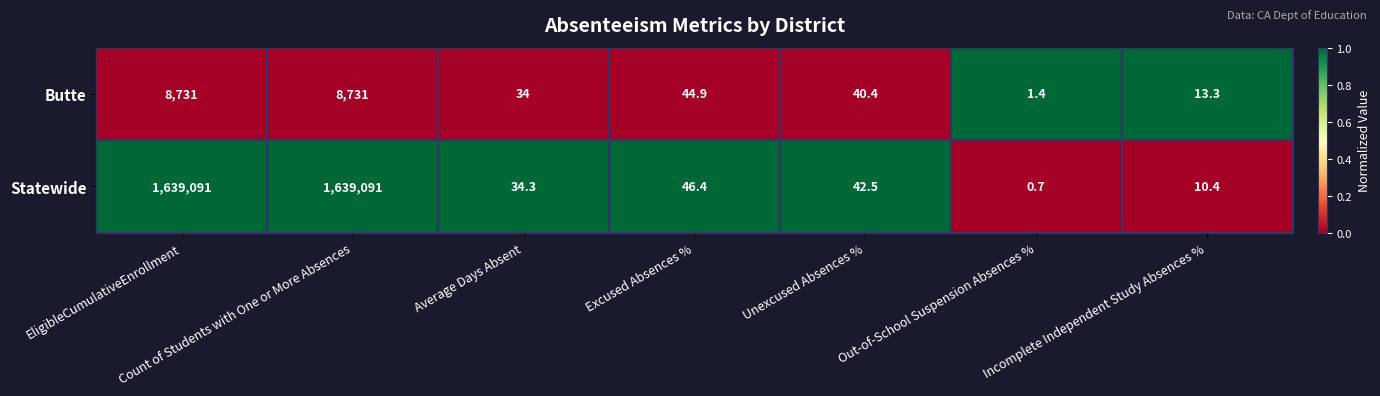

The value of Statewide at Incomplete Independent Study Absences % is 5.5. True or false?

False